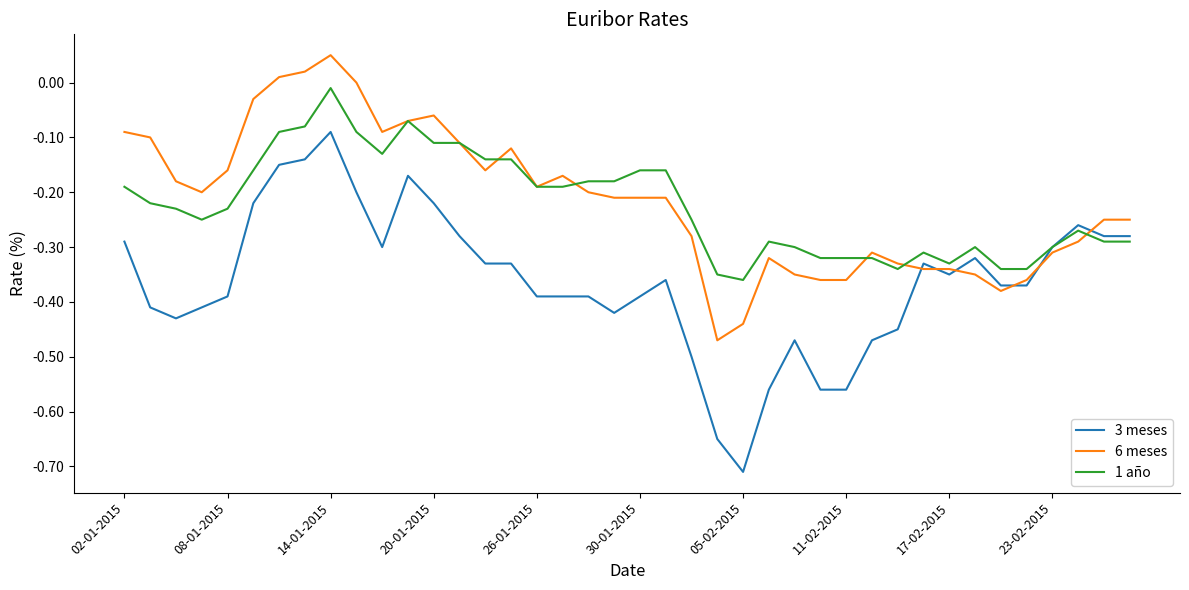

Which series has the widest spread of values?

3 meses